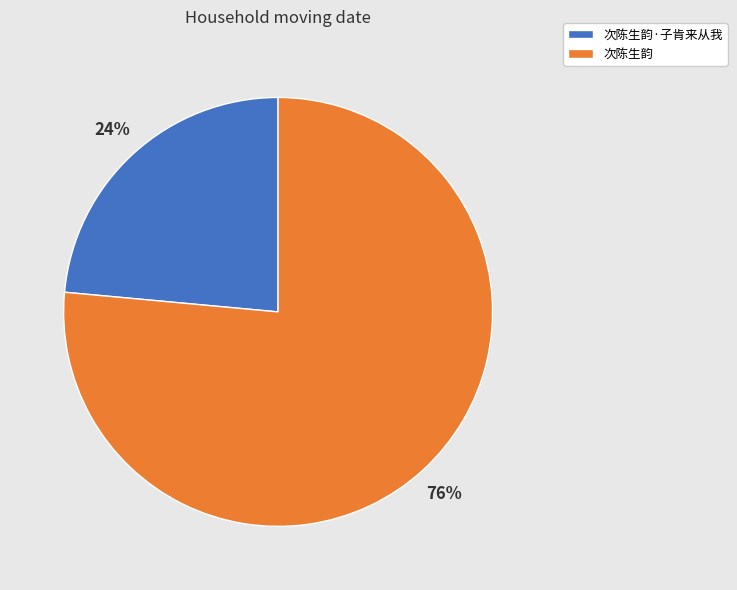

How many segments does this pie chart have?

2